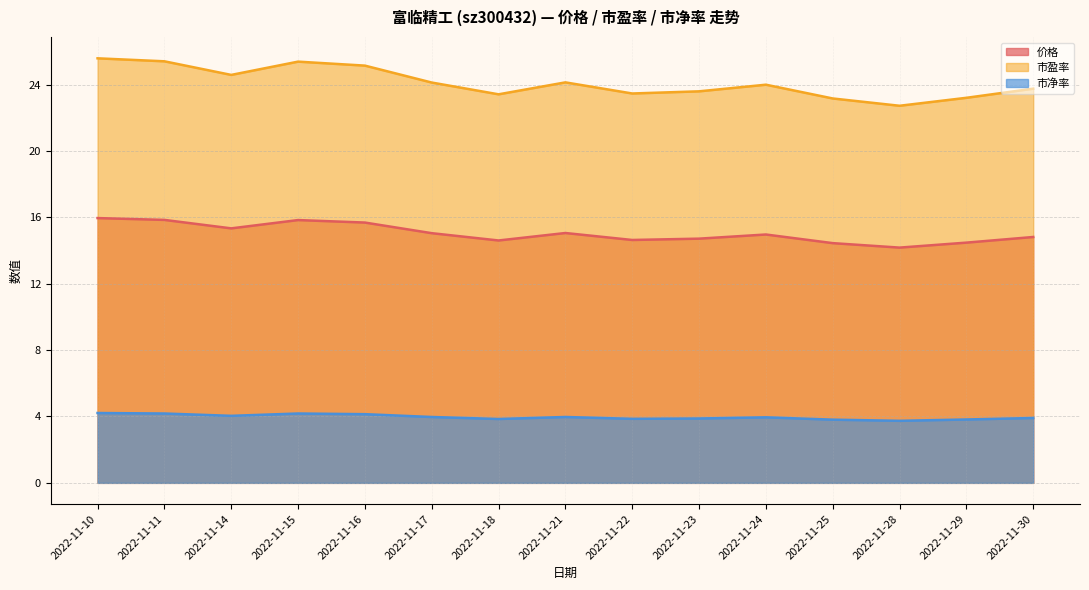

What is the spread (max minus min) of values at 2022-11-11?

21.2